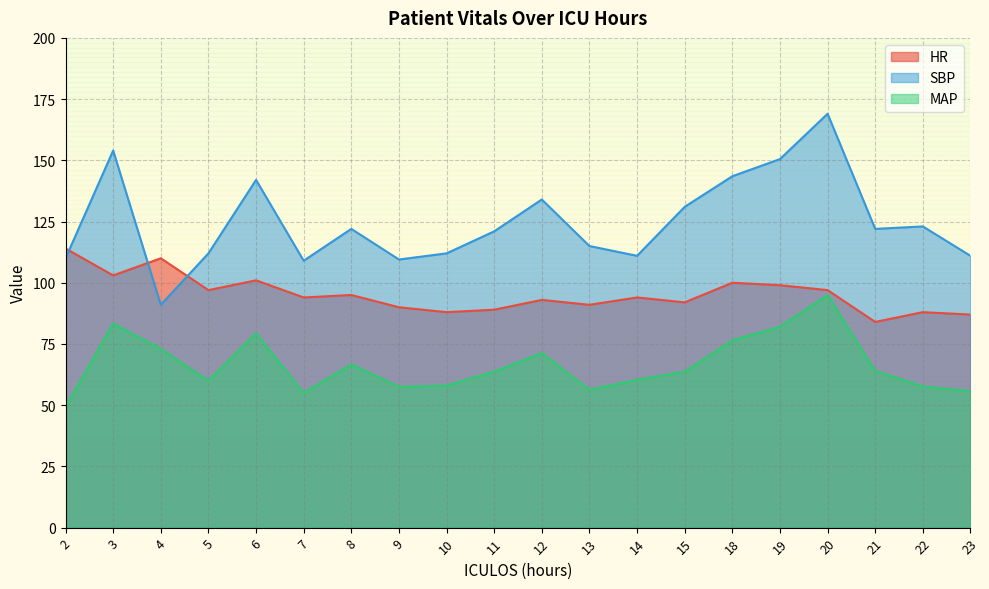

How many data points does each series have?

20